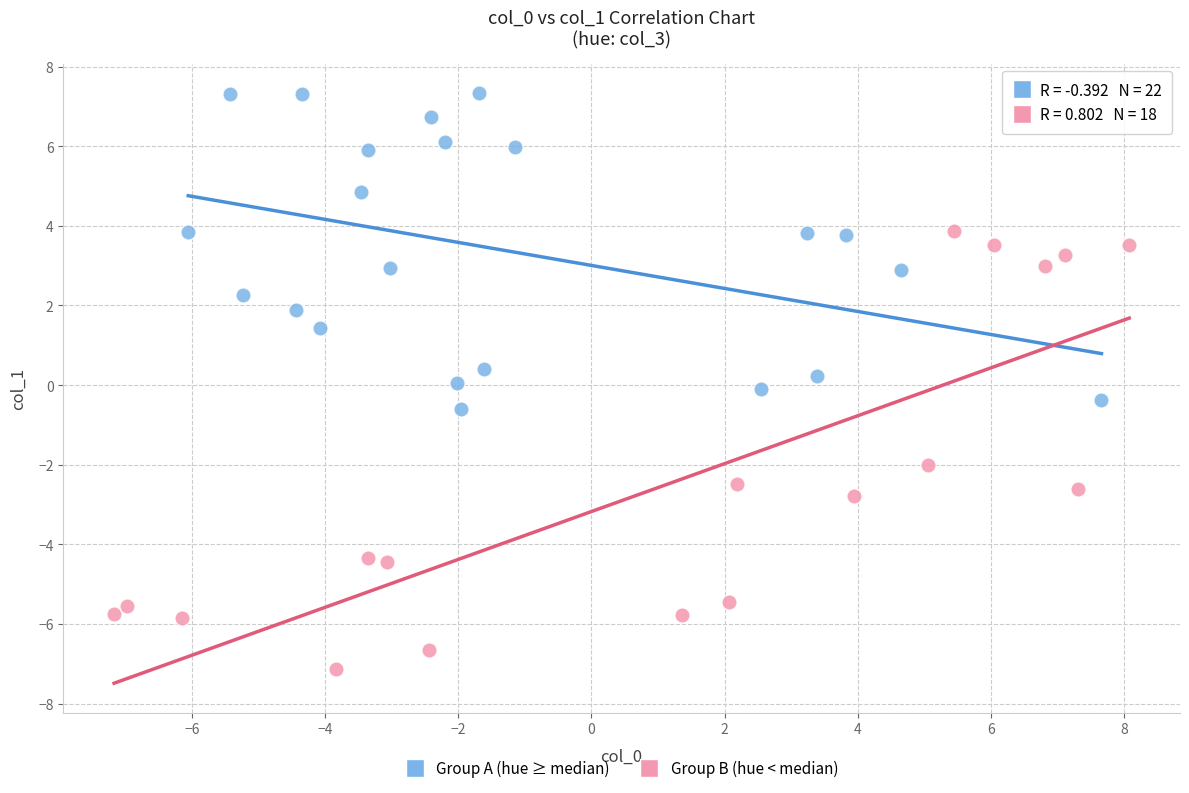

Which series has the largest Y range (max minus min)?

Group B (hue < median)